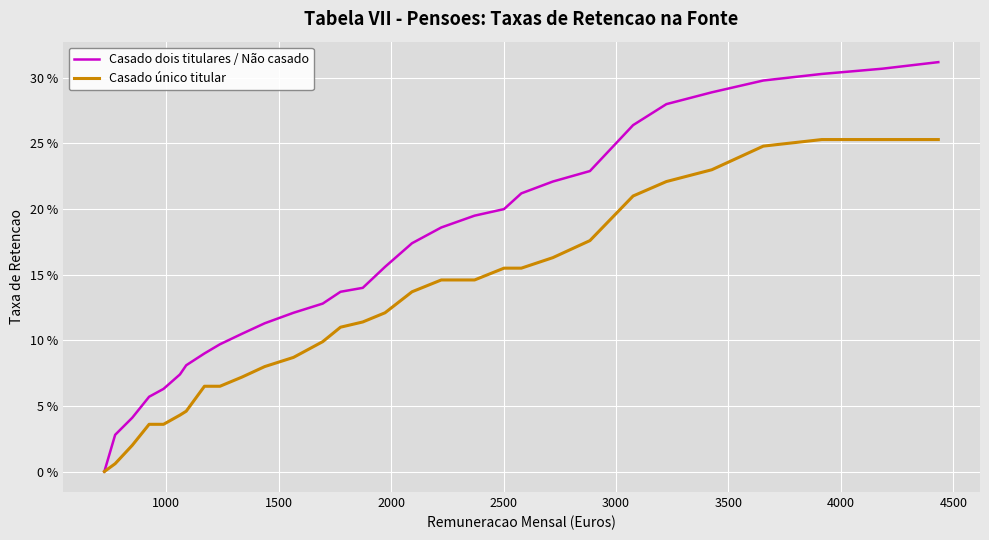

Is this an area chart (filled region under the line)?

No